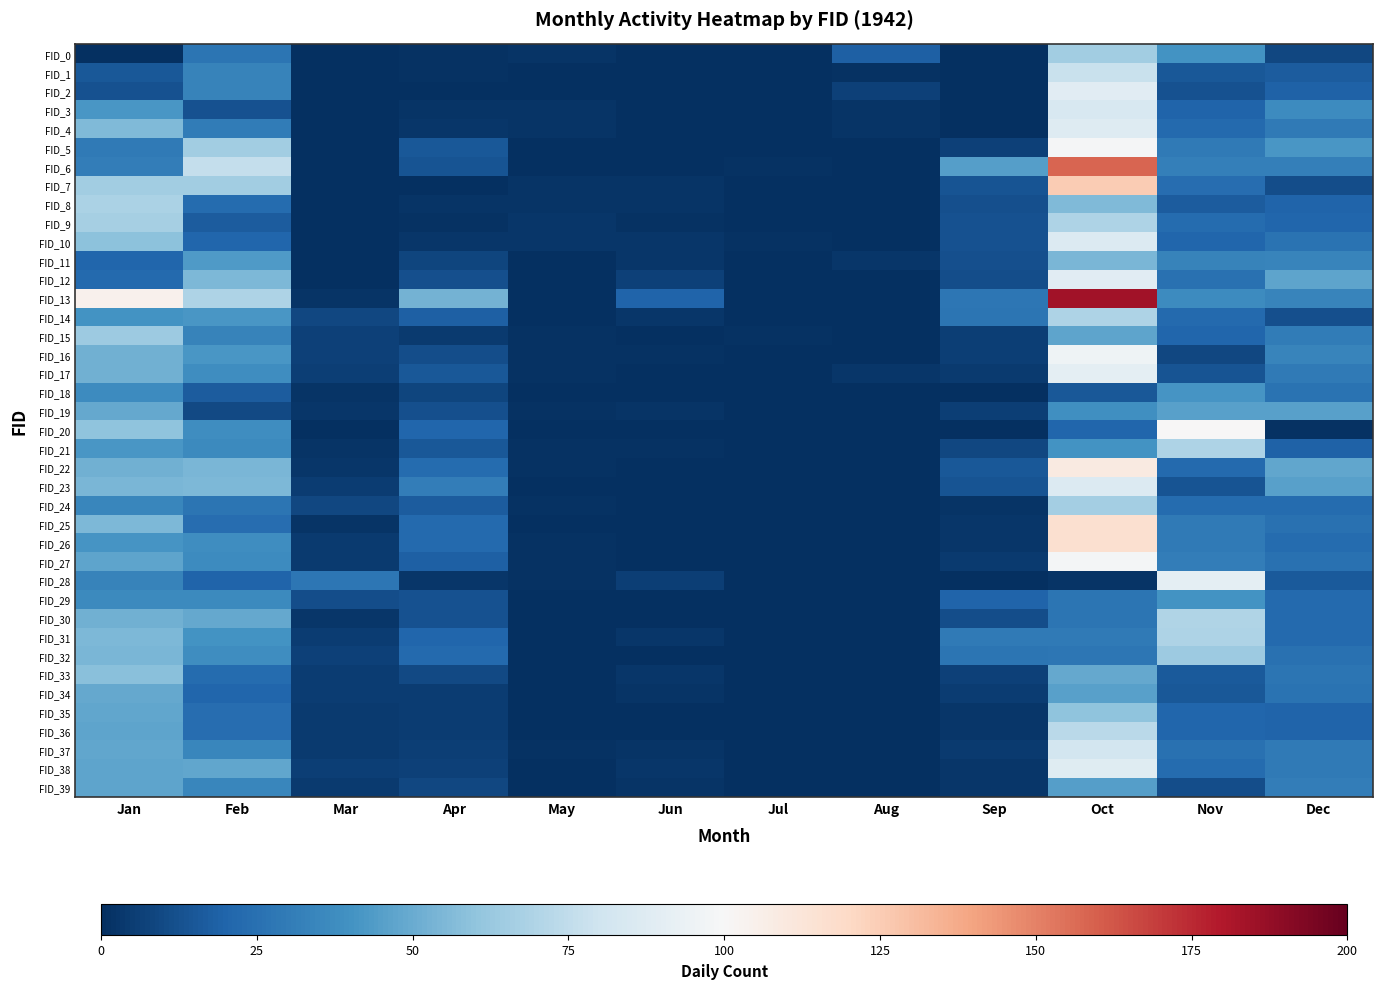

List the series in order of their peak value, highest first.

FID_13, FID_6, FID_7, FID_25, FID_26, FID_22, FID_20, FID_5, FID_27, FID_16, FID_17, FID_28, FID_2, FID_12, FID_38, FID_4, FID_10, FID_23, FID_3, FID_37, FID_1, FID_36, FID_30, FID_9, FID_14, FID_21, FID_31, FID_8, FID_24, FID_0, FID_15, FID_32, FID_35, FID_33, FID_11, FID_19, FID_34, FID_39, FID_18, FID_29